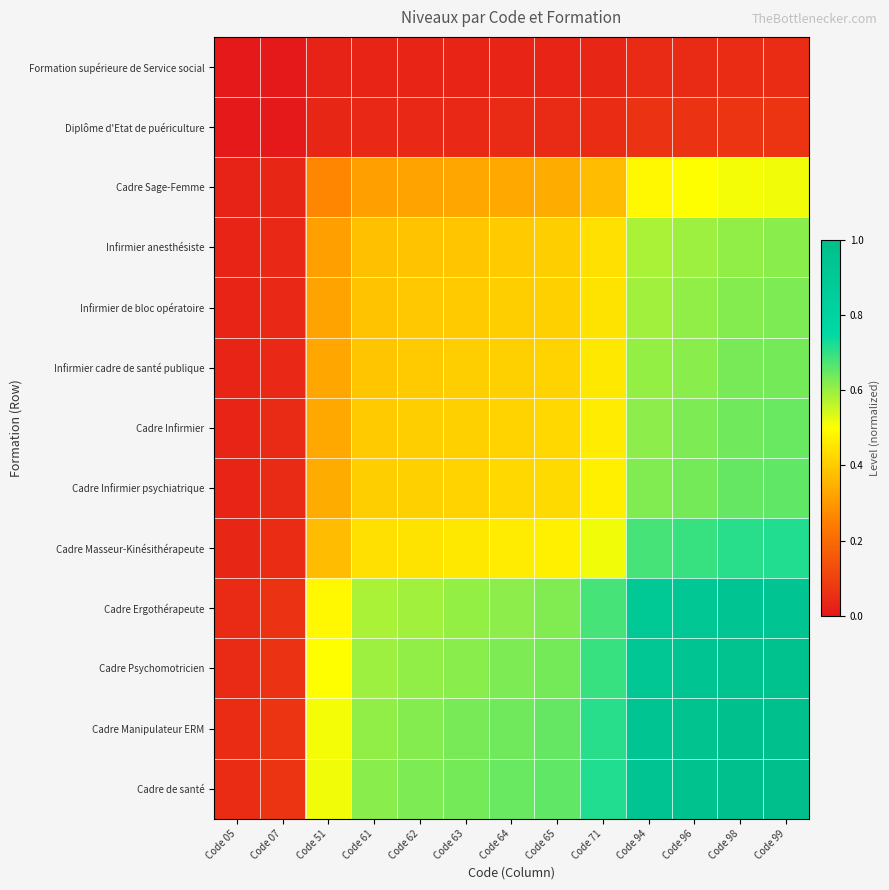

What is the difference between the highest and lowest values at Code 96?

0.9